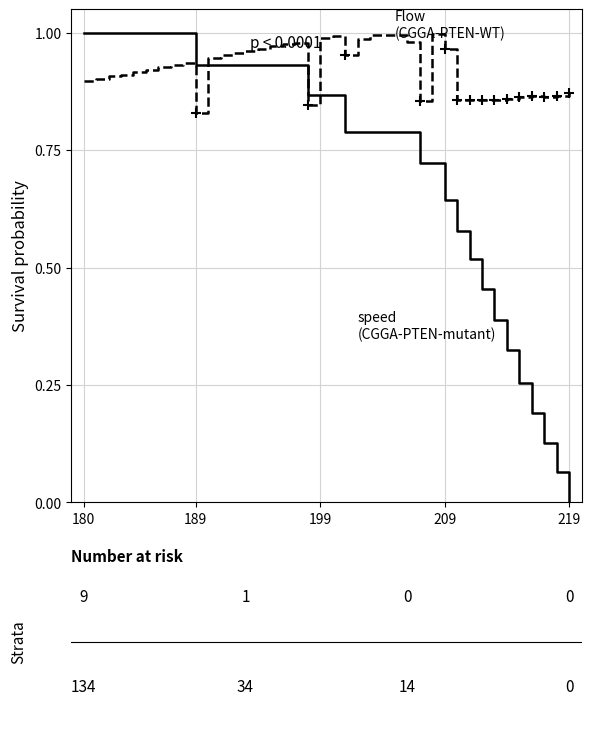

At which category does the chart reach its minimum across all series?

219